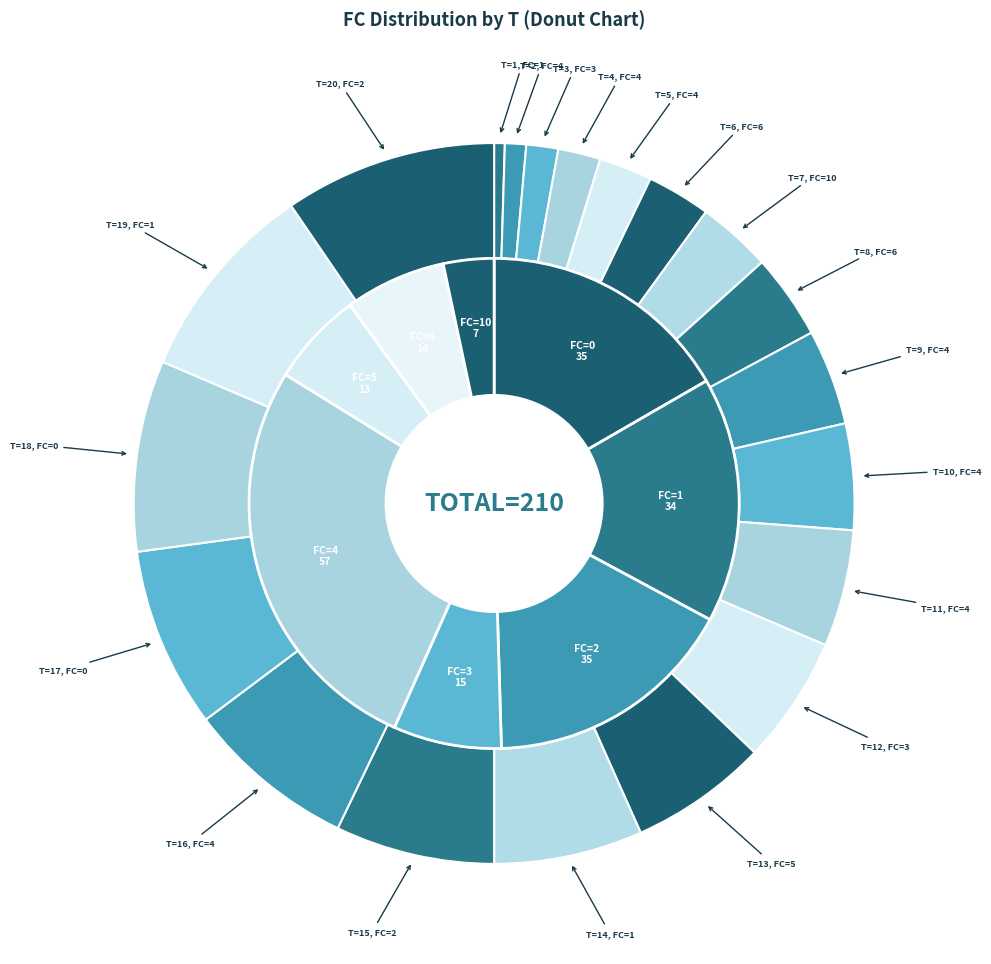

How many segments does this pie chart have?

20